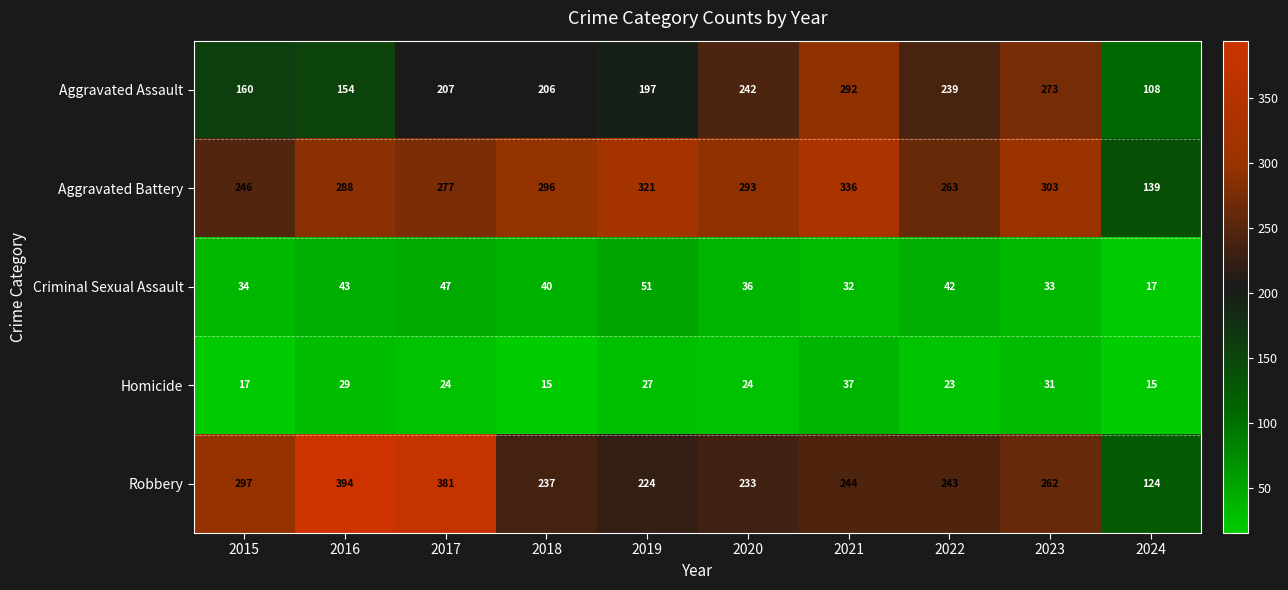

Which series has the largest total across all categories?

Aggravated Battery